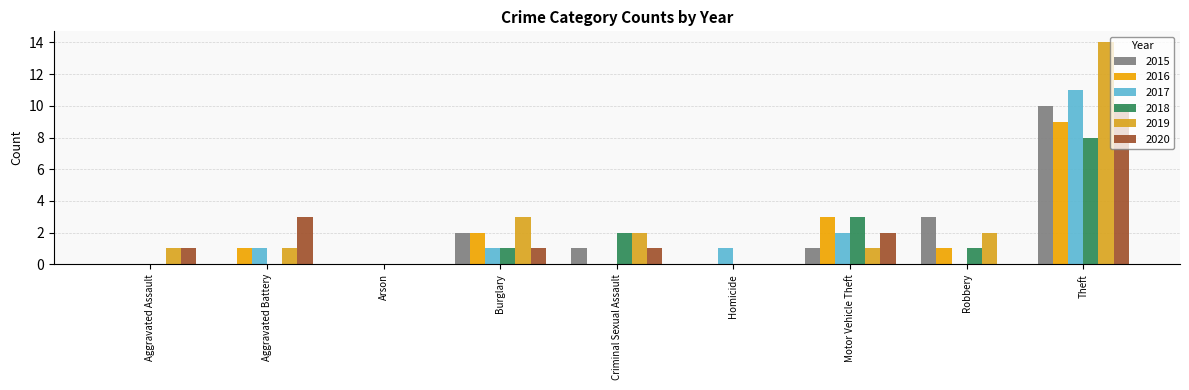

Rank the series at Burglary from lowest to highest value.

2017, 2018, 2020, 2015, 2016, 2019